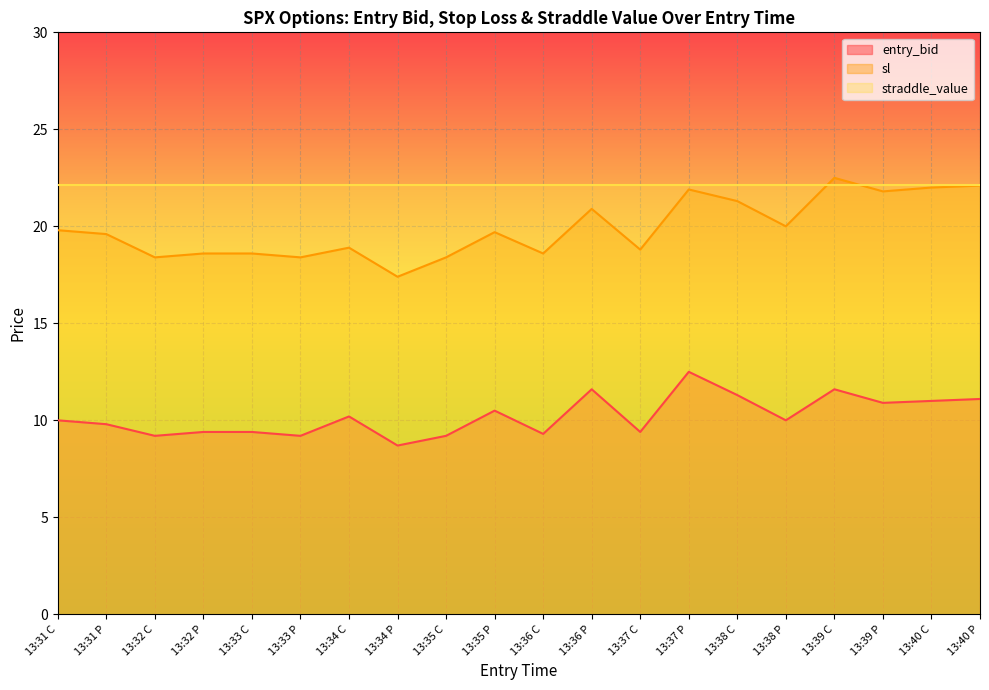

Which series has the largest range (max minus min)?

sl